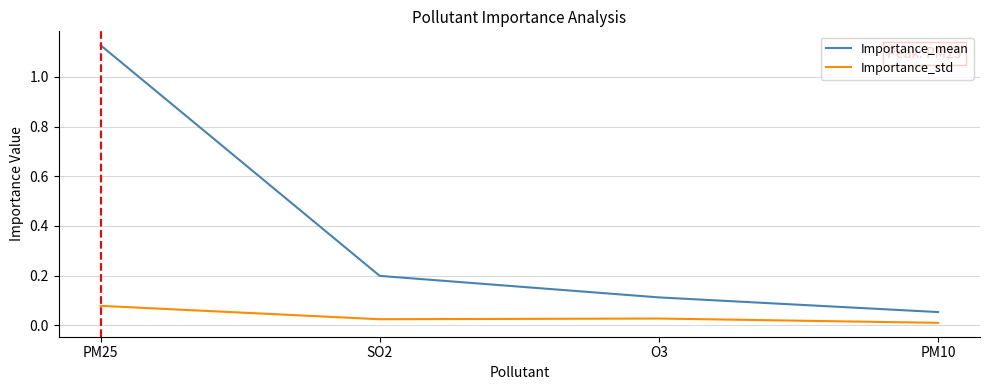

What is the sum of the Importance_mean values at O3 and PM25?

1.2